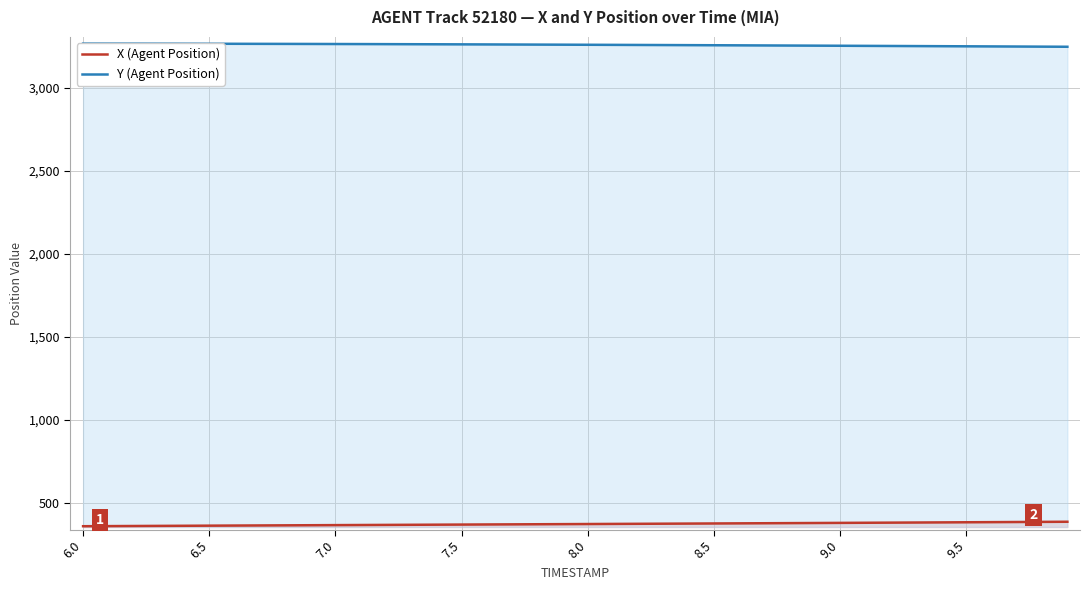

Does the chart display data point markers on the line(s)?

No